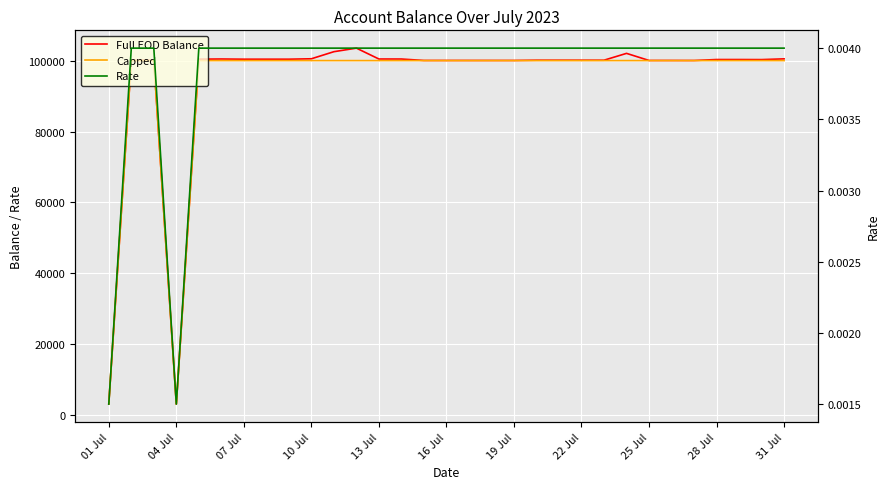

True or false: Rate and Full EOD Balance intersect in this chart.

False